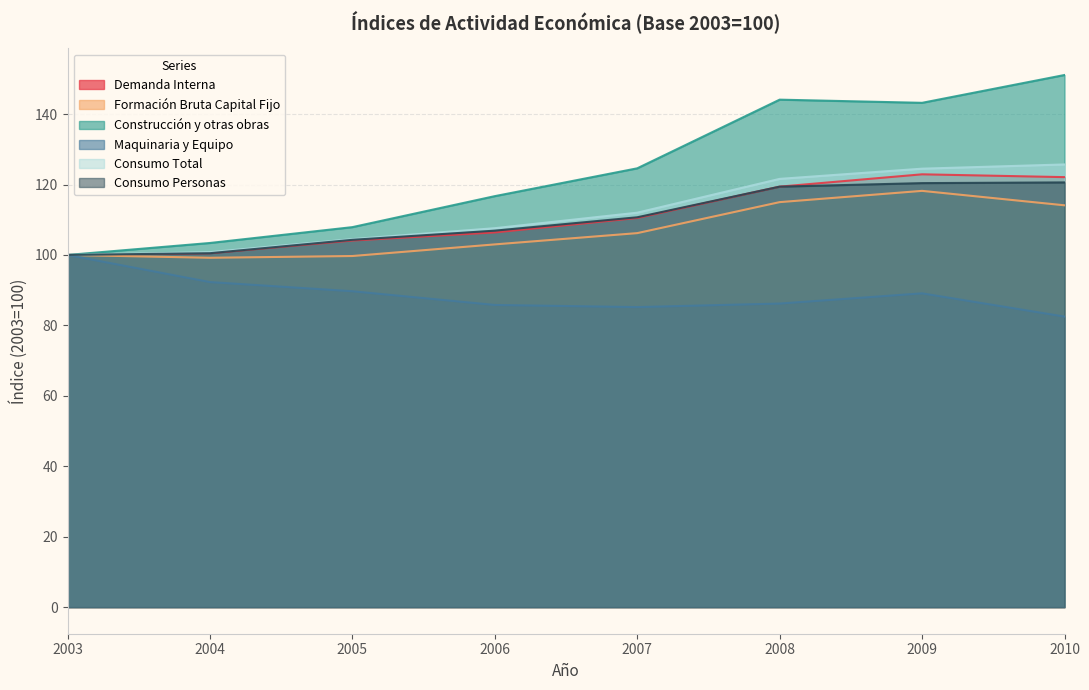

What is the value of the Demanda Interna point at the 7th from the left?

122.9